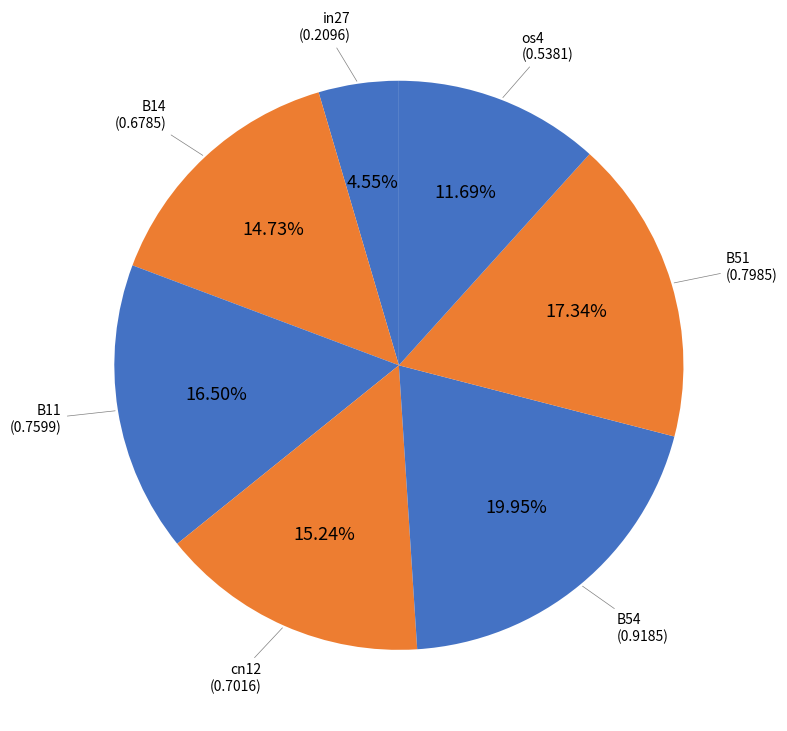

To the nearest percent, what is the difference between the largest and smallest slice percentages?

15%